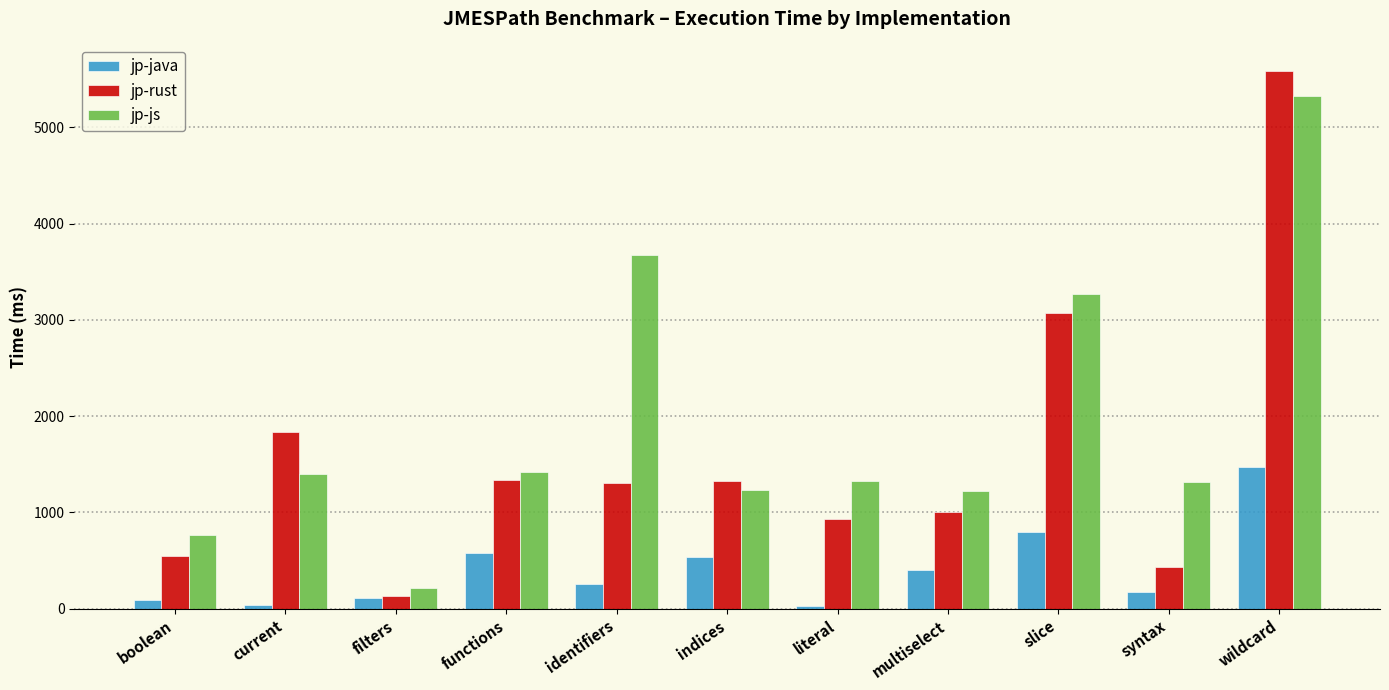

Where is jp-rust nearest to the value 2857?

slice